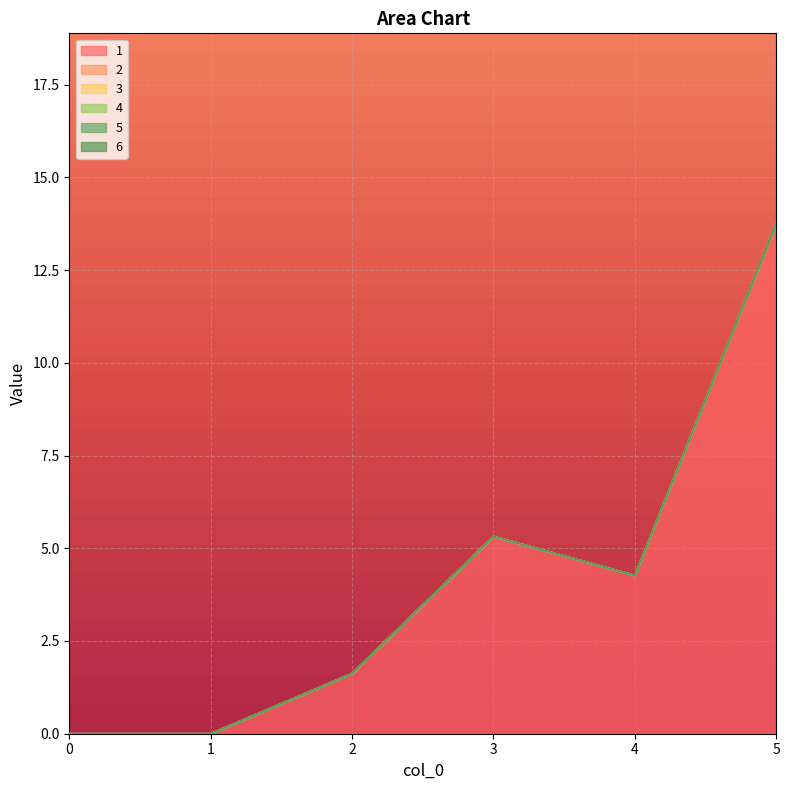

What are all the series names shown in the legend?

1, 2, 3, 4, 5, 6